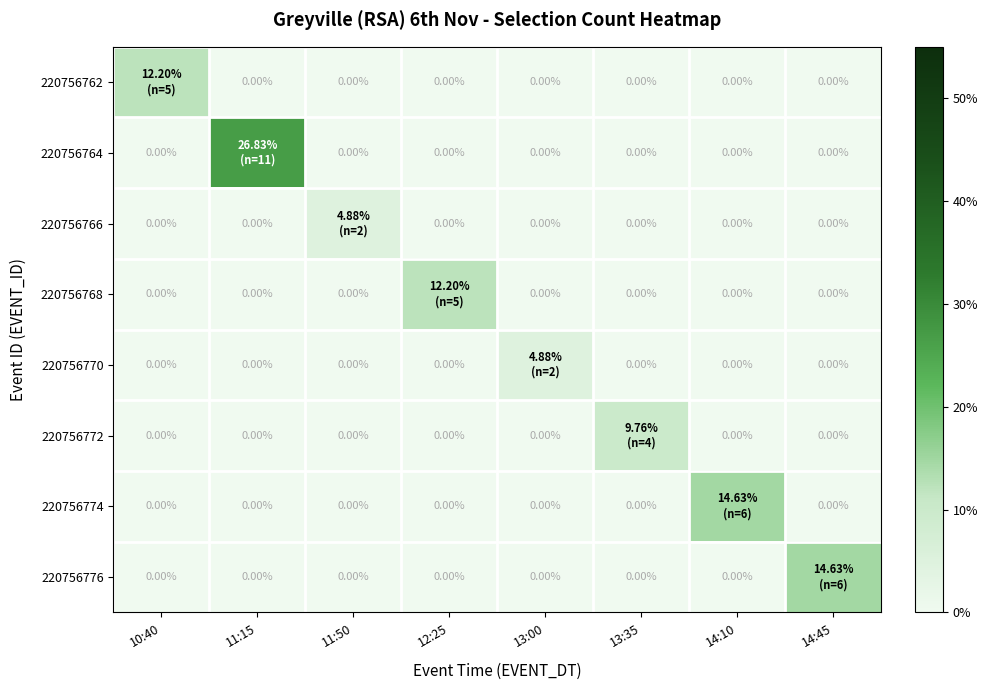

What is the sum of all 220756776 values?

14.6